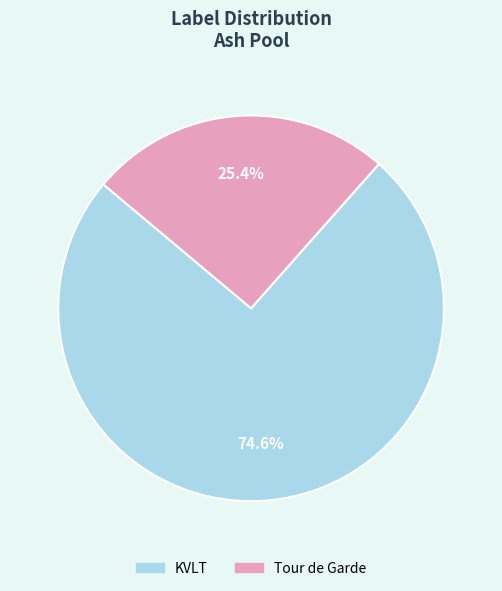

Rank the categories by value from highest to lowest.

KVLT, Tour de Garde